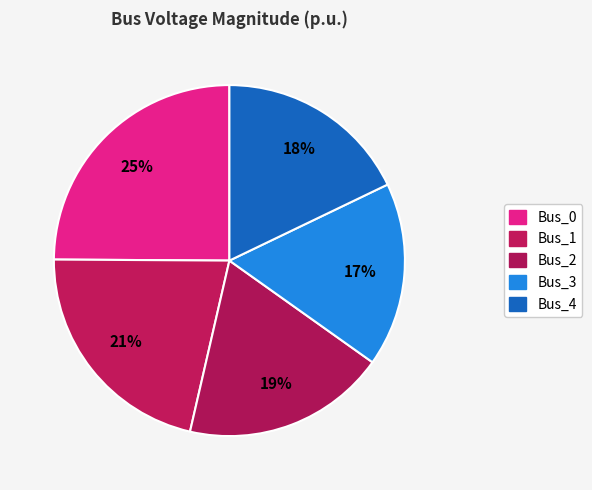

How many segments does this pie chart have?

5